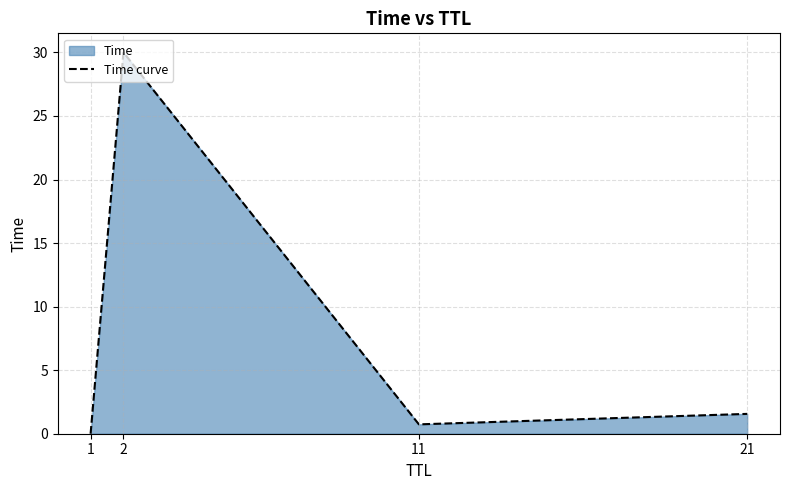

How many points are higher than both their immediate neighbors (excluding endpoints)?

1